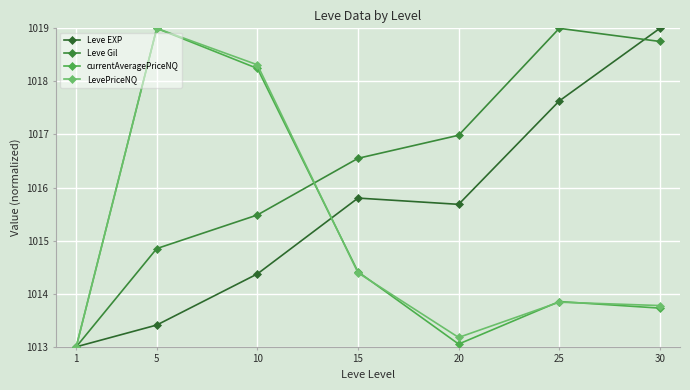

What is the difference between the maximum and second lowest values in the Leve EXP series?

5.6